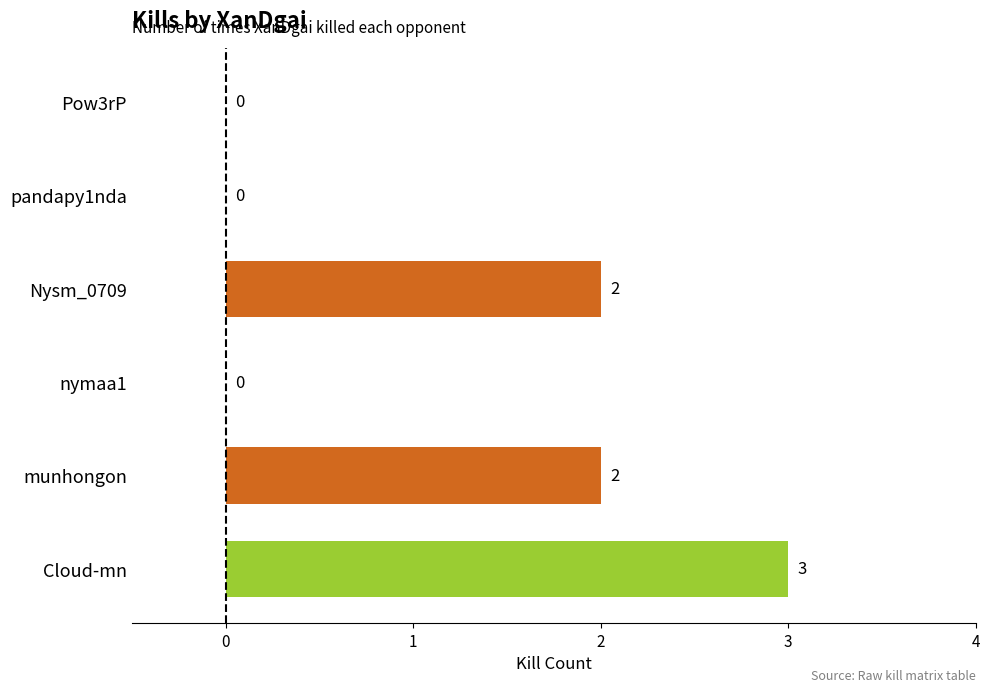

The chart shows a value of 2 at Cloud-mn. True or false?

False